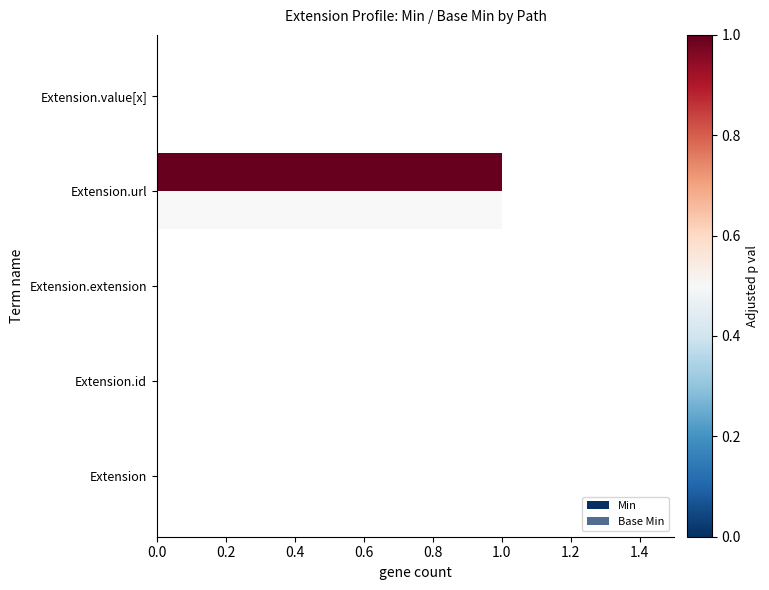

Count the Min values in the range 0 to 1.

5